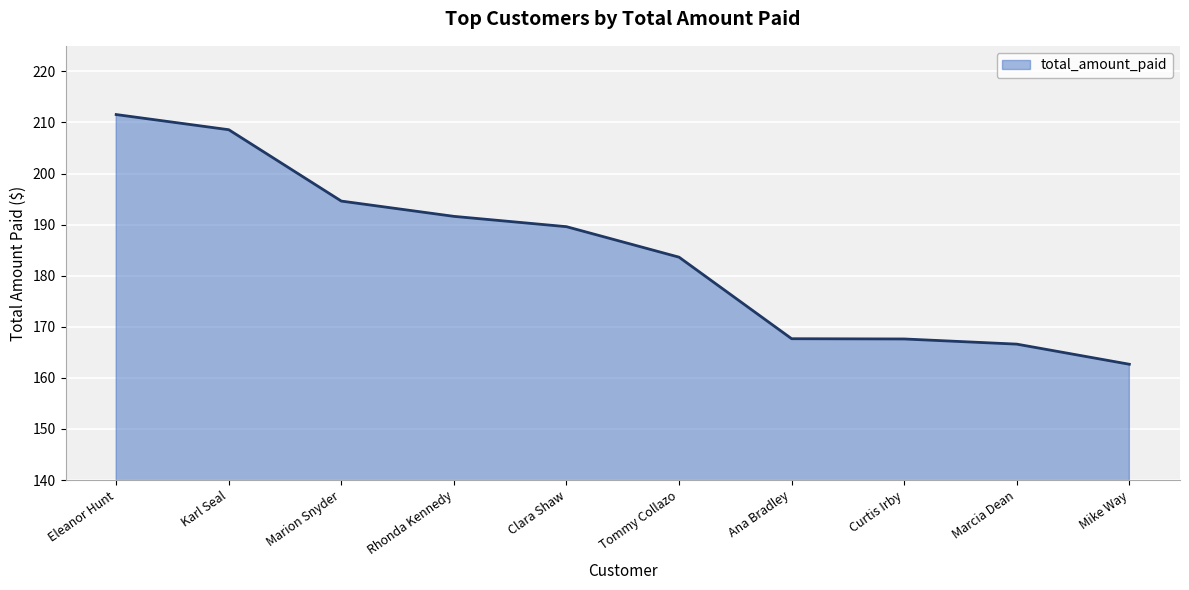

What is the greatest value displayed?

211.6